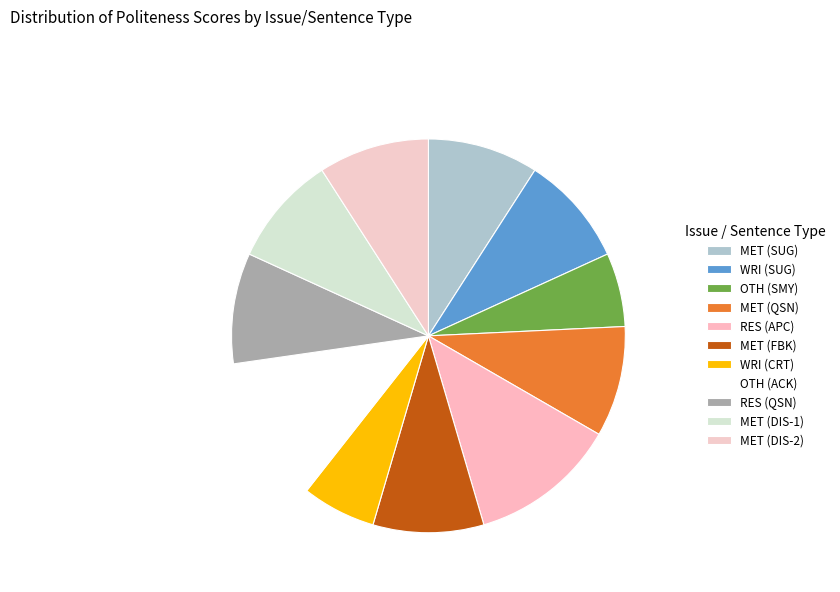

How many segments does this pie chart have?

11